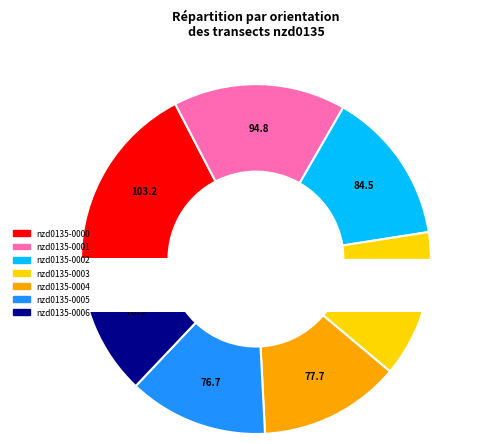

Which category has the biggest portion of the pie?

nzd0135-0000